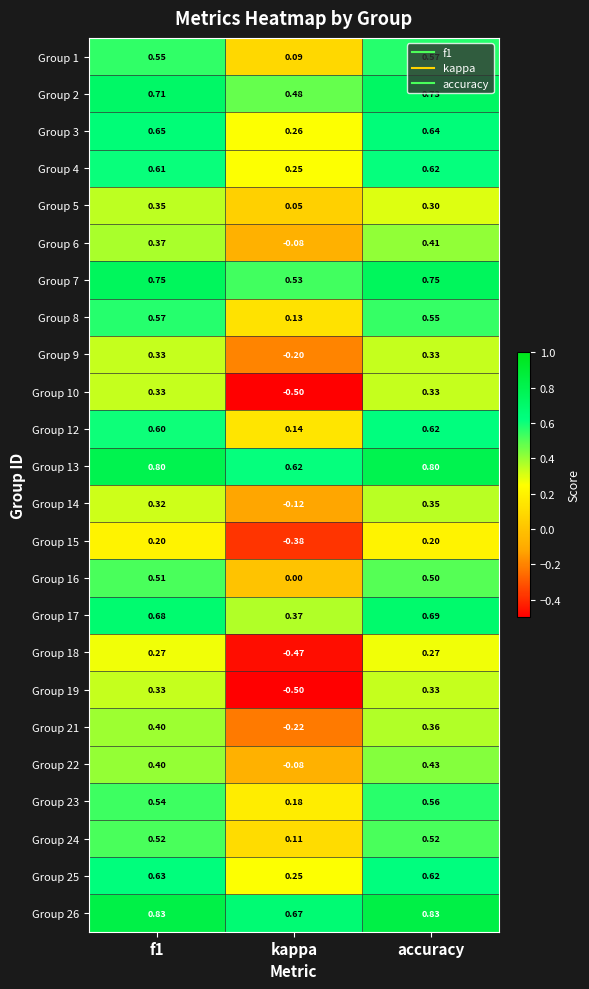

At which category is the sum across all series the highest?

accuracy